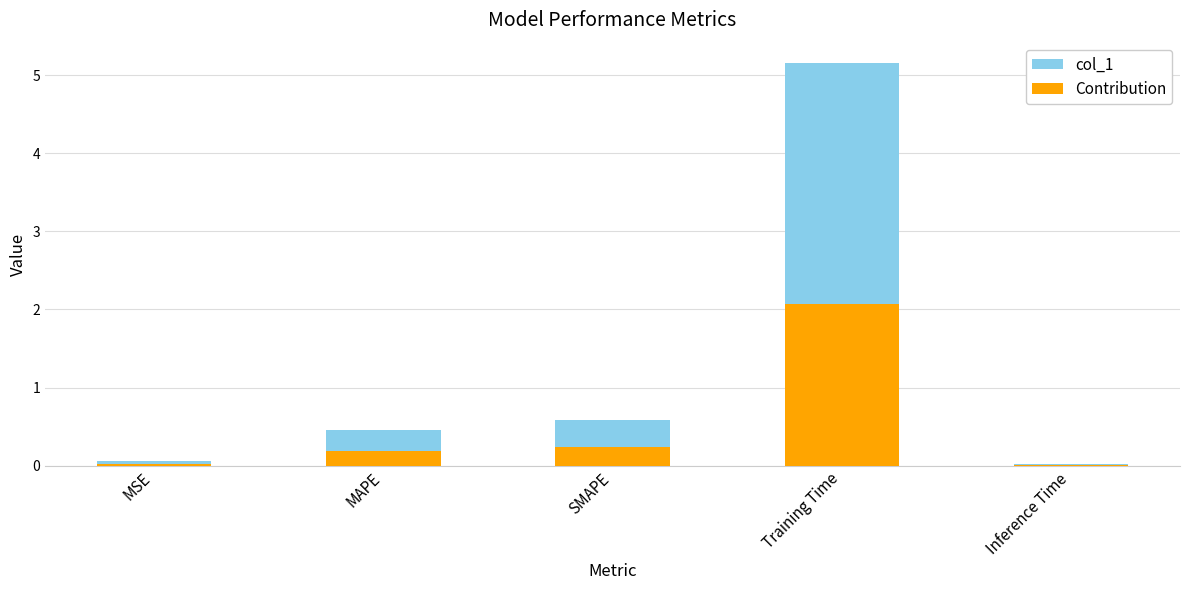

What is the label of the 4th bar from the left?

Training Time